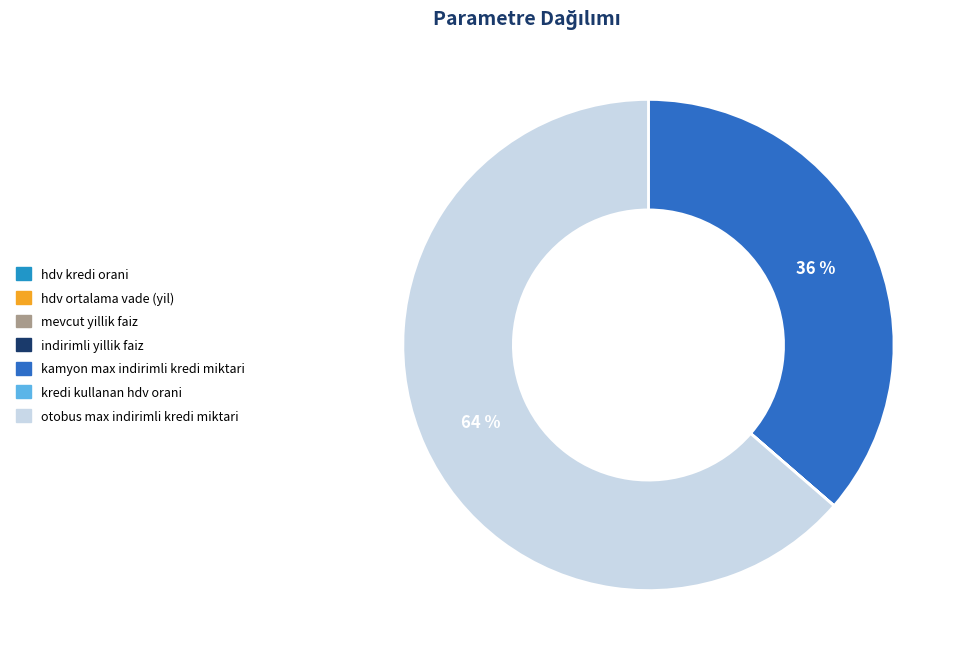

To the nearest percent, what is the average slice percentage?

14%